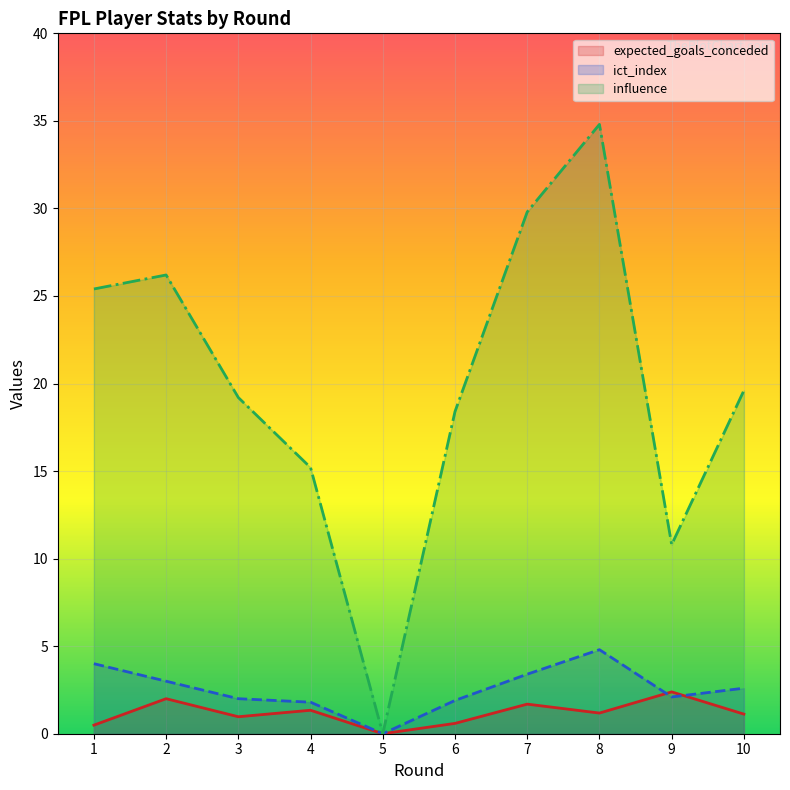

True or false: ict_index and influence intersect in this chart.

False